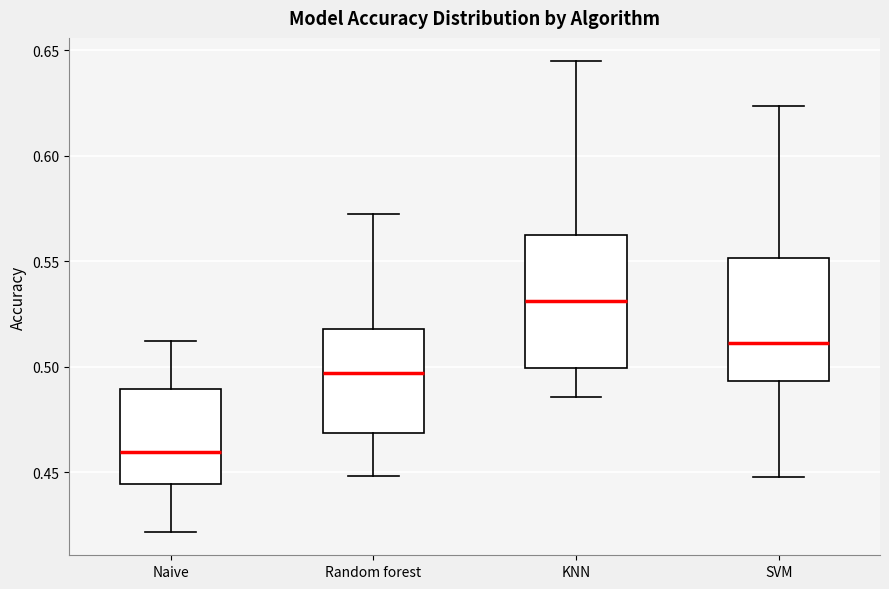

Reading left to right, read every box against the y-axis: the position of its median line, the range the box covers, and the ends of its whiskers. The values are not printed on the chart, so give them approximately, as read against the axis.

Naive: median 0.460, box 0.445 to 0.490, whiskers 0.420 to 0.510
Random forest: median 0.495, box 0.470 to 0.520, whiskers 0.450 to 0.570
KNN: median 0.530, box 0.500 to 0.560, whiskers 0.485 to 0.645
SVM: median 0.510, box 0.495 to 0.550, whiskers 0.450 to 0.625